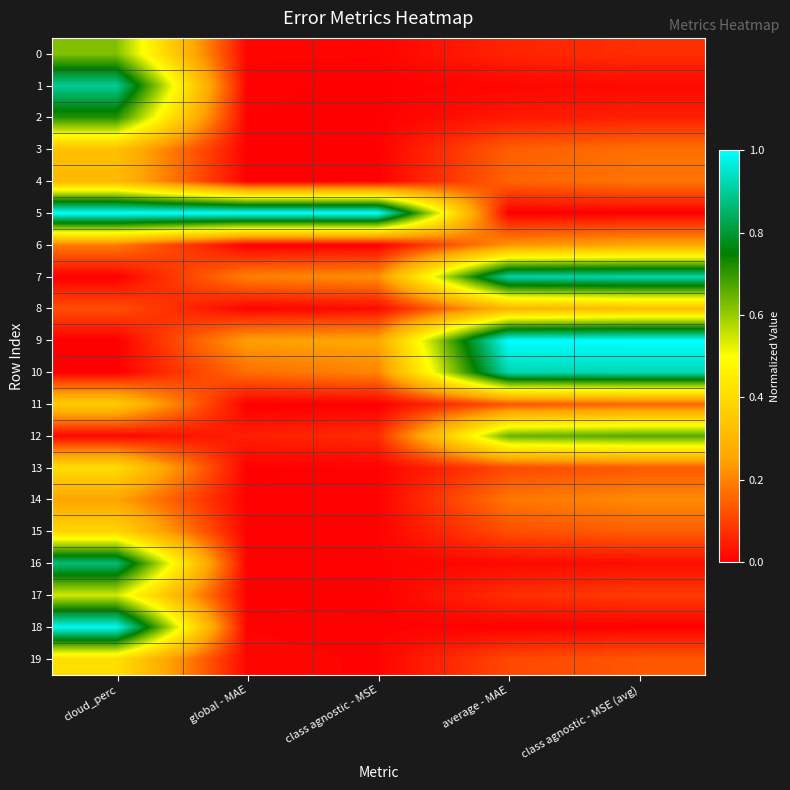

Reading left to right, what are all the values shown in this chart?

0: cloud_perc=0.6	global - MAE=0.0	class agnostic - MSE=0.0	average - MAE=0.1	class agnostic - MSE (avg)=0.1
1: cloud_perc=0.9	global - MAE=0.0	class agnostic - MSE=0.0	average - MAE=0.0	class agnostic - MSE (avg)=0.0
2: cloud_perc=0.7	global - MAE=0.0	class agnostic - MSE=0.0	average - MAE=0.0	class agnostic - MSE (avg)=0.0
3: cloud_perc=0.3	global - MAE=0.0	class agnostic - MSE=0.0	average - MAE=0.1	class agnostic - MSE (avg)=0.2
4: cloud_perc=0.3	global - MAE=0.0	class agnostic - MSE=0.0	average - MAE=0.2	class agnostic - MSE (avg)=0.2
5: cloud_perc=1.0	global - MAE=1.0	class agnostic - MSE=1.0	average - MAE=0.0	class agnostic - MSE (avg)=0.0
6: cloud_perc=0.2	global - MAE=0.0	class agnostic - MSE=0.0	average - MAE=0.2	class agnostic - MSE (avg)=0.3
7: cloud_perc=0.0	global - MAE=0.2	class agnostic - MSE=0.2	average - MAE=0.9	class agnostic - MSE (avg)=0.9
8: cloud_perc=0.1	global - MAE=0.0	class agnostic - MSE=0.0	average - MAE=0.3	class agnostic - MSE (avg)=0.3
9: cloud_perc=0.0	global - MAE=0.2	class agnostic - MSE=0.3	average - MAE=1.0	class agnostic - MSE (avg)=1.0
10: cloud_perc=0.0	global - MAE=0.2	class agnostic - MSE=0.2	average - MAE=0.9	class agnostic - MSE (avg)=0.9
11: cloud_perc=0.4	global - MAE=0.0	class agnostic - MSE=0.0	average - MAE=0.1	class agnostic - MSE (avg)=0.2
12: cloud_perc=0.0	global - MAE=0.0	class agnostic - MSE=0.1	average - MAE=0.6	class agnostic - MSE (avg)=0.7
13: cloud_perc=0.4	global - MAE=0.0	class agnostic - MSE=0.0	average - MAE=0.1	class agnostic - MSE (avg)=0.1
14: cloud_perc=0.3	global - MAE=0.0	class agnostic - MSE=0.0	average - MAE=0.2	class agnostic - MSE (avg)=0.2
15: cloud_perc=0.4	global - MAE=0.0	class agnostic - MSE=0.0	average - MAE=0.1	class agnostic - MSE (avg)=0.1
16: cloud_perc=0.9	global - MAE=0.0	class agnostic - MSE=0.0	average - MAE=0.0	class agnostic - MSE (avg)=0.0
17: cloud_perc=0.5	global - MAE=0.0	class agnostic - MSE=0.0	average - MAE=0.1	class agnostic - MSE (avg)=0.1
18: cloud_perc=1.0	global - MAE=0.0	class agnostic - MSE=0.0	average - MAE=0.0	class agnostic - MSE (avg)=0.0
19: cloud_perc=0.4	global - MAE=0.0	class agnostic - MSE=0.0	average - MAE=0.1	class agnostic - MSE (avg)=0.1